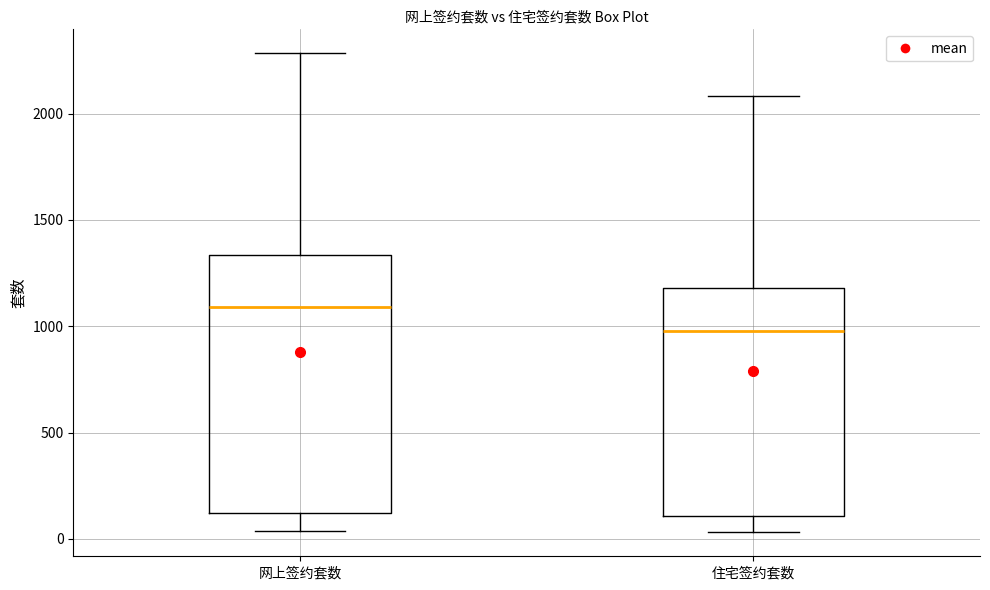

Where does the lower whisker of the box for 住宅签约套数 end on the y-axis? The values are not printed on the chart, so give them approximately, as read against the axis.

50